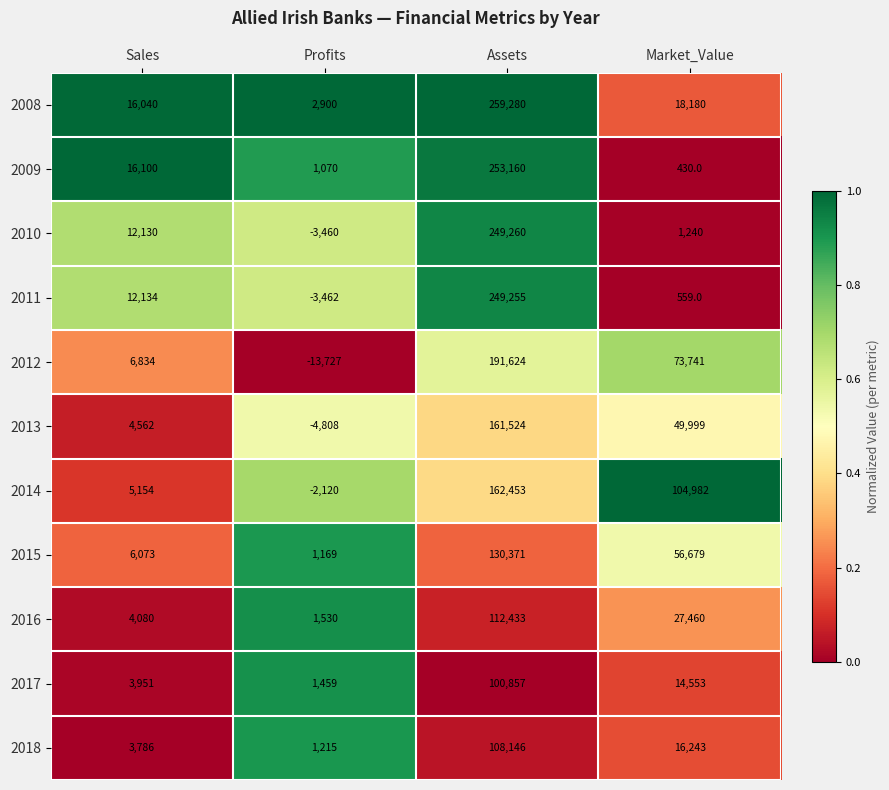

The value of 2013 at Market_Value is 71354. True or false?

False